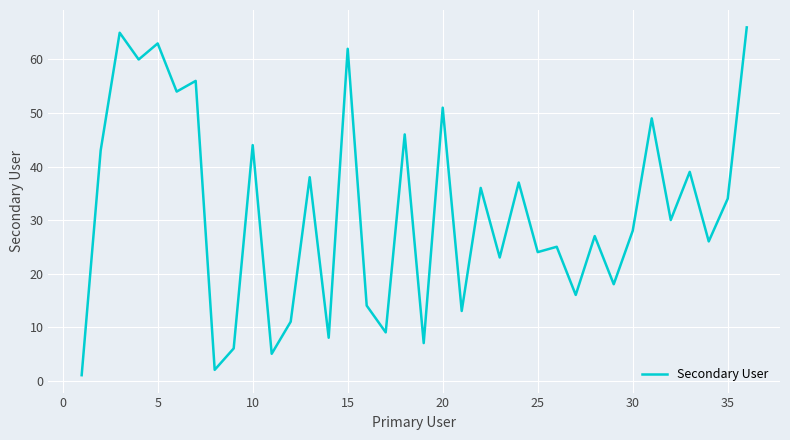

What is the maximum value shown in the chart?

66